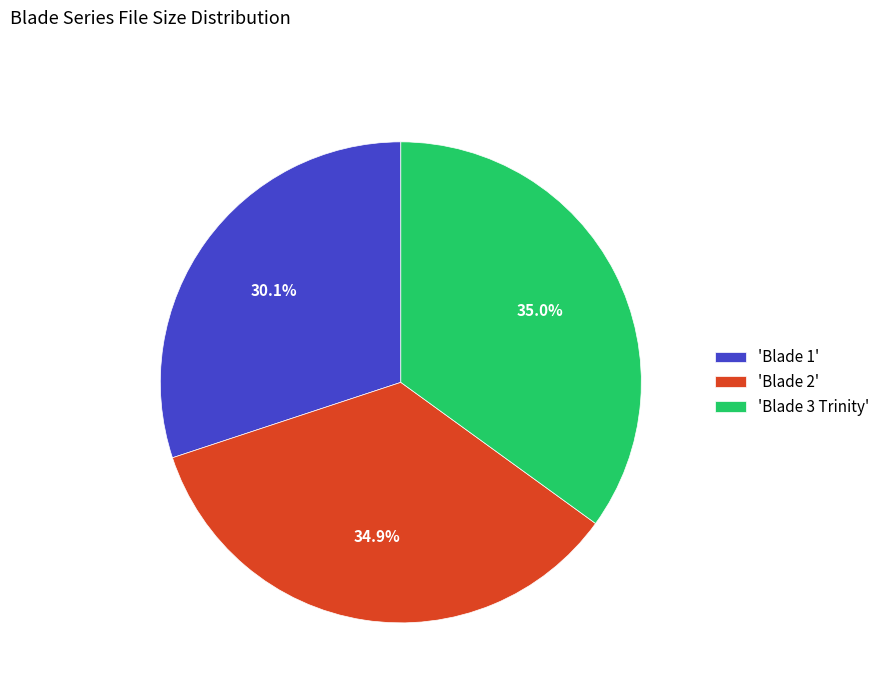

Which category has the smallest portion of the pie?

'Blade 1'